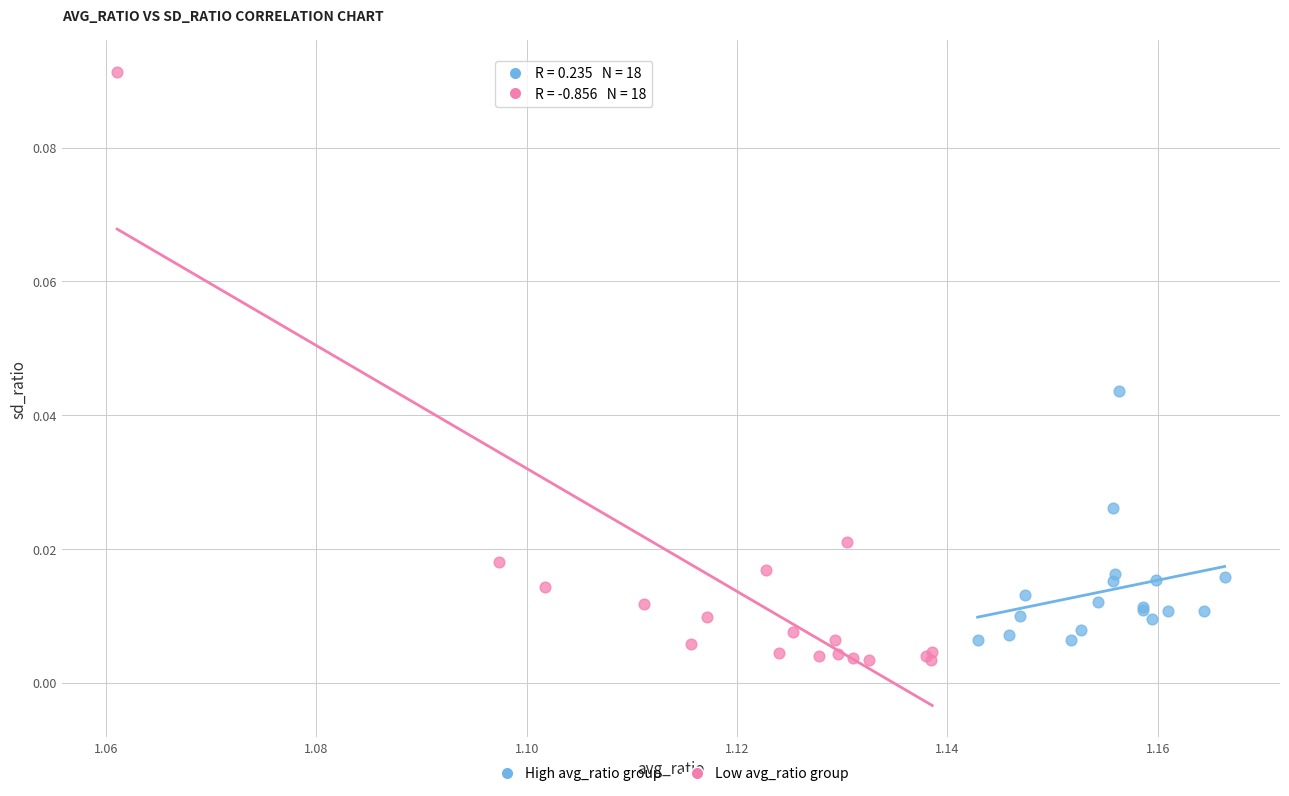

Which series has the largest Y range (max minus min)?

Low avg_ratio group